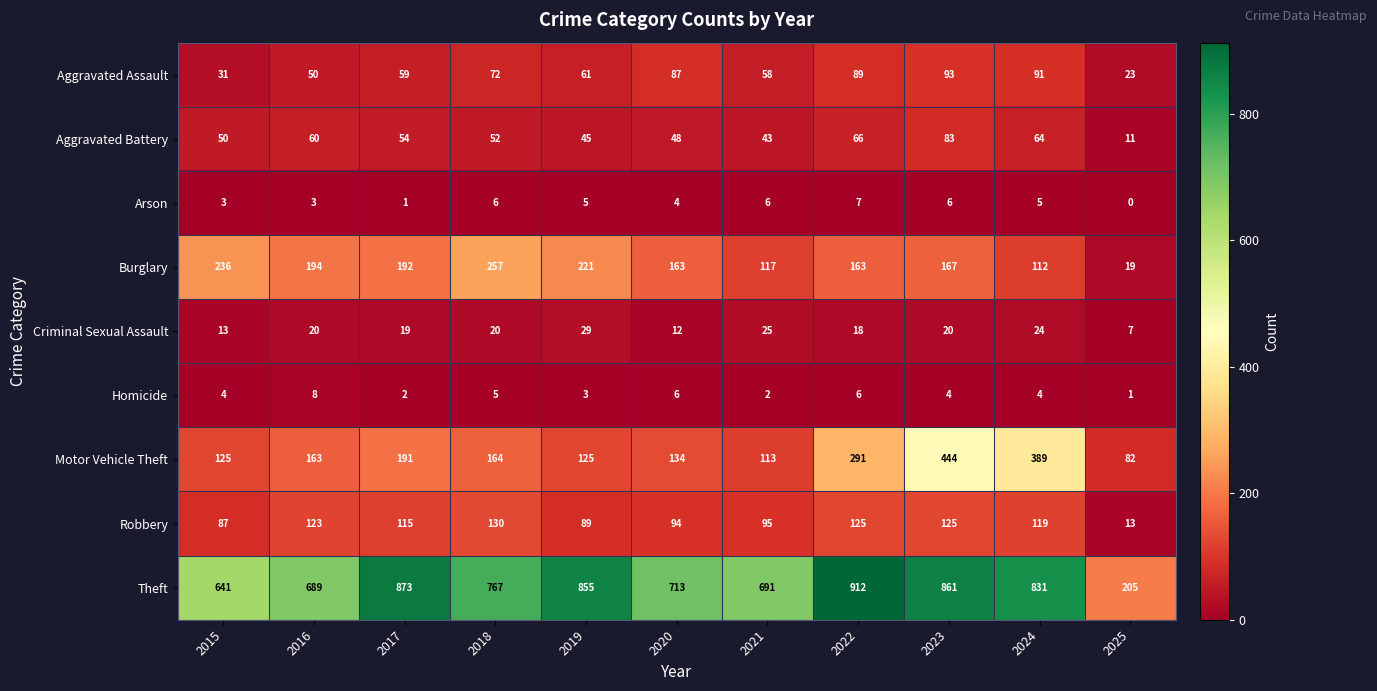

Is the value of Homicide at 2023 greater than the value of Theft at 2015?

No